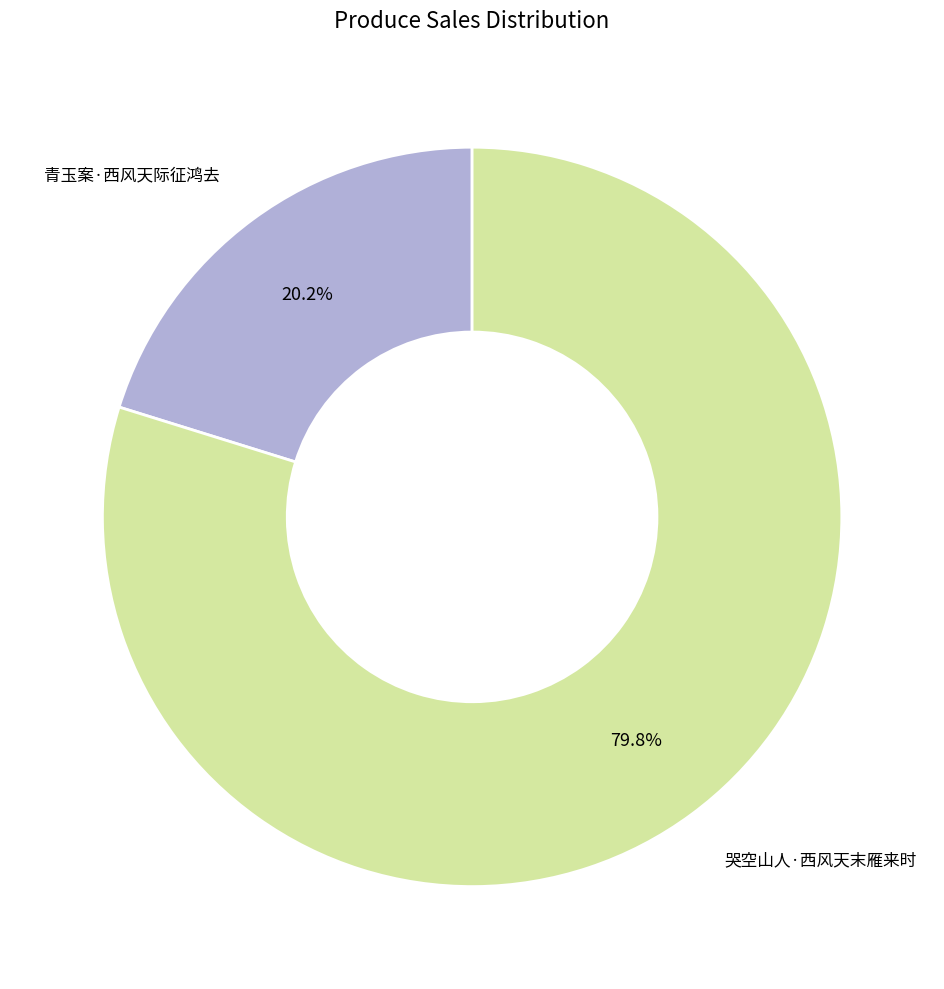

Which category has the biggest portion of the pie?

哭空山人·西风天末雁来时